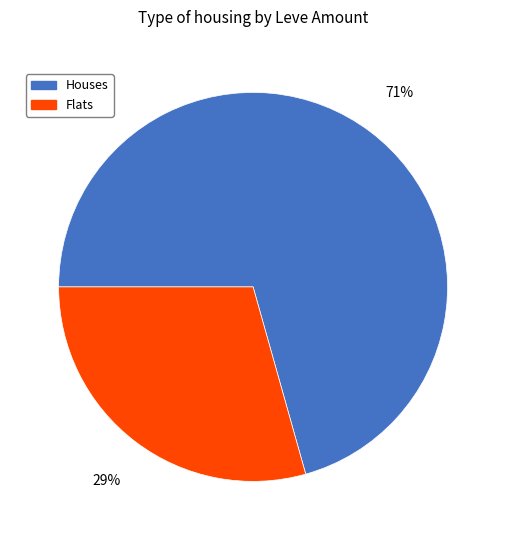

Does any single category account for the majority?

Yes